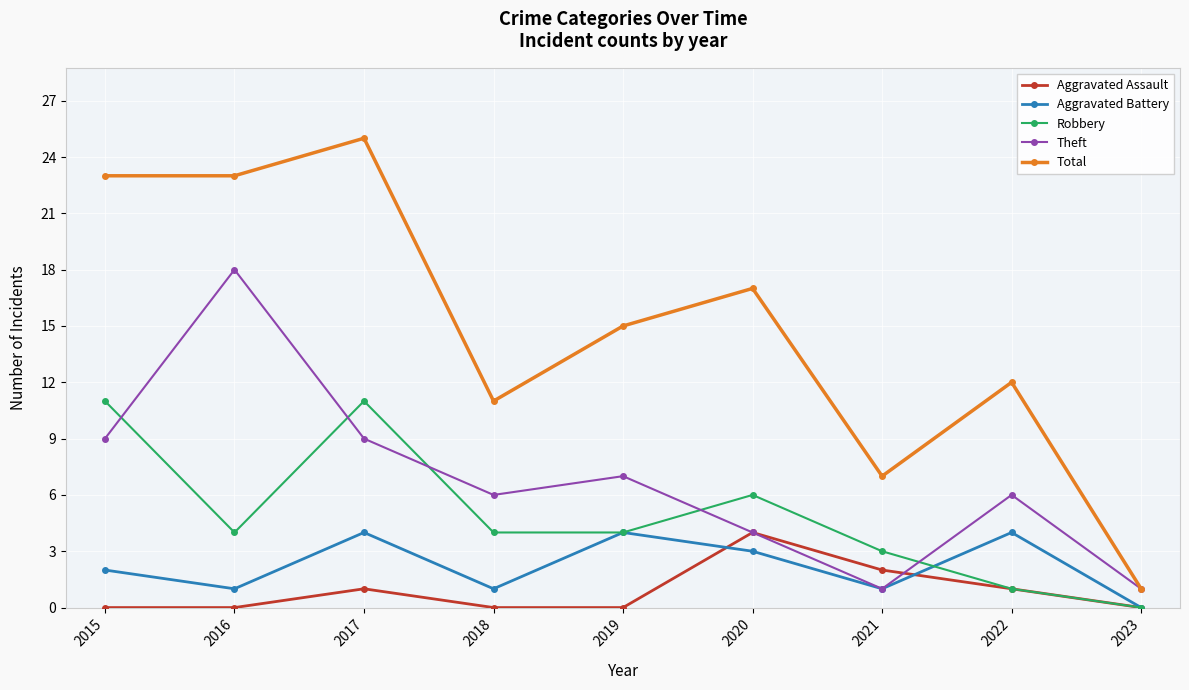

What are all the series names shown in the legend?

Aggravated Assault, Aggravated Battery, Robbery, Theft, Total